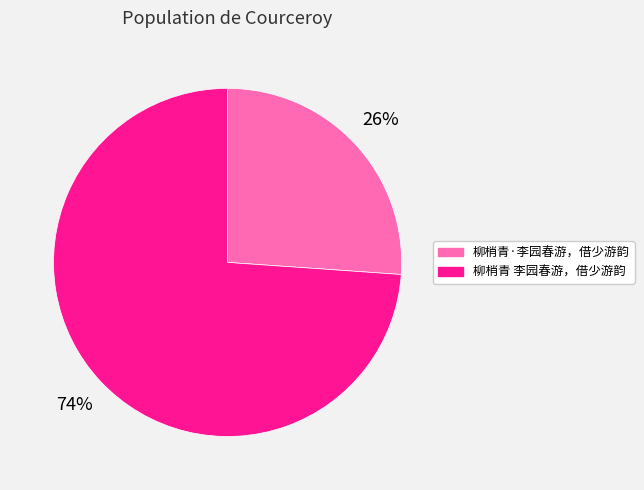

Rank the categories by value from highest to lowest.

柳梢青 李园春游，借少游韵, 柳梢青·李园春游，借少游韵